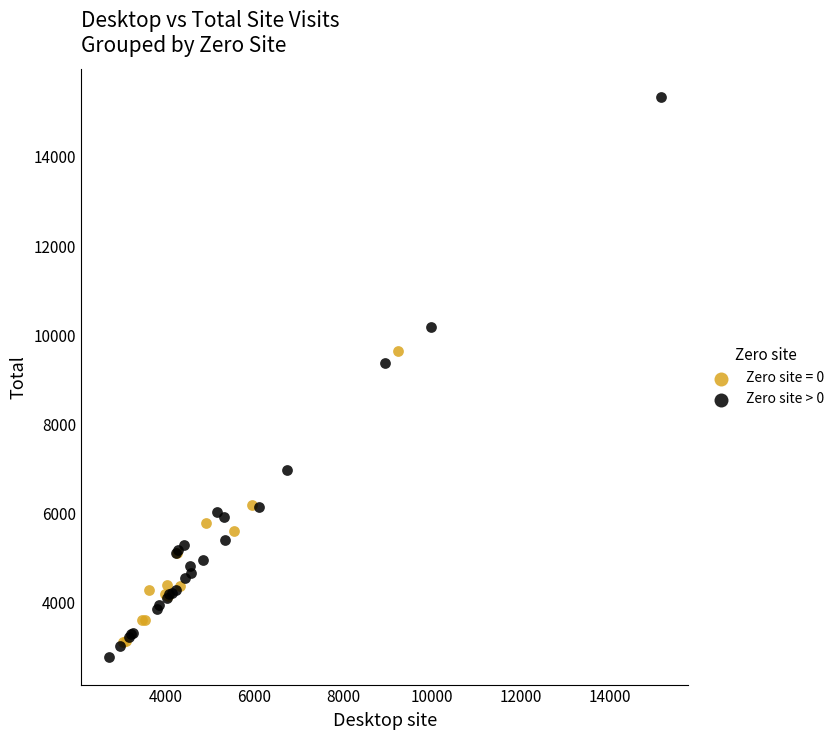

Which series contains the highest Y value?

Zero site > 0